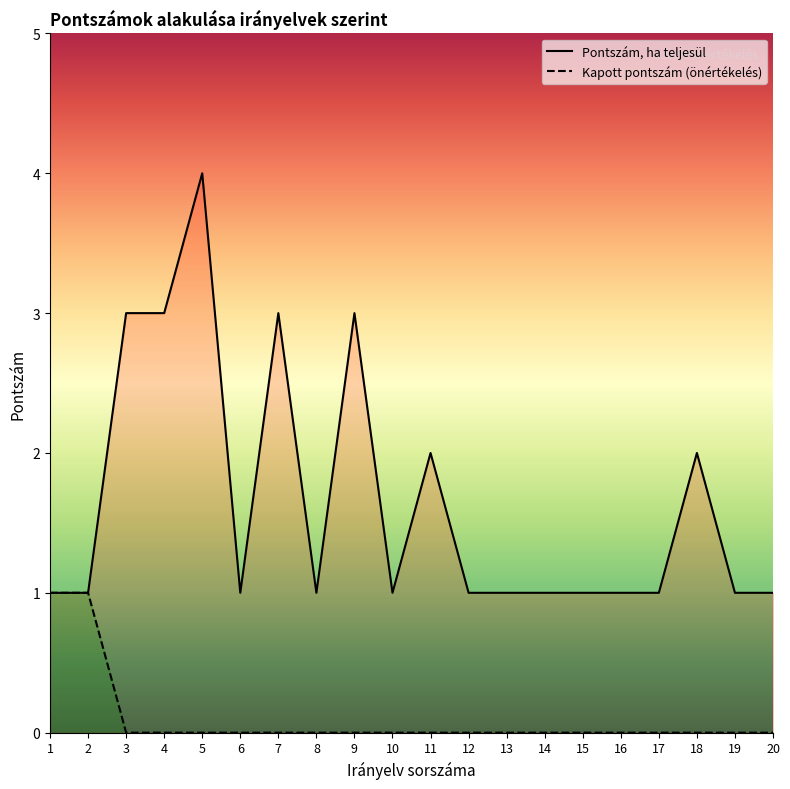

At which category is the sum across all series the highest?

5